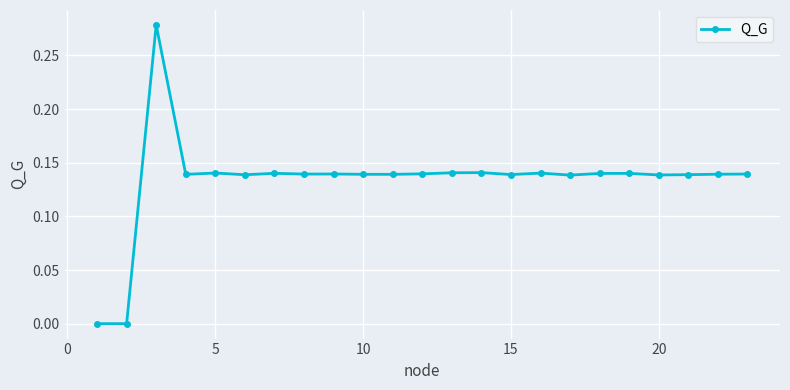

What is the sum of all values?

3.1